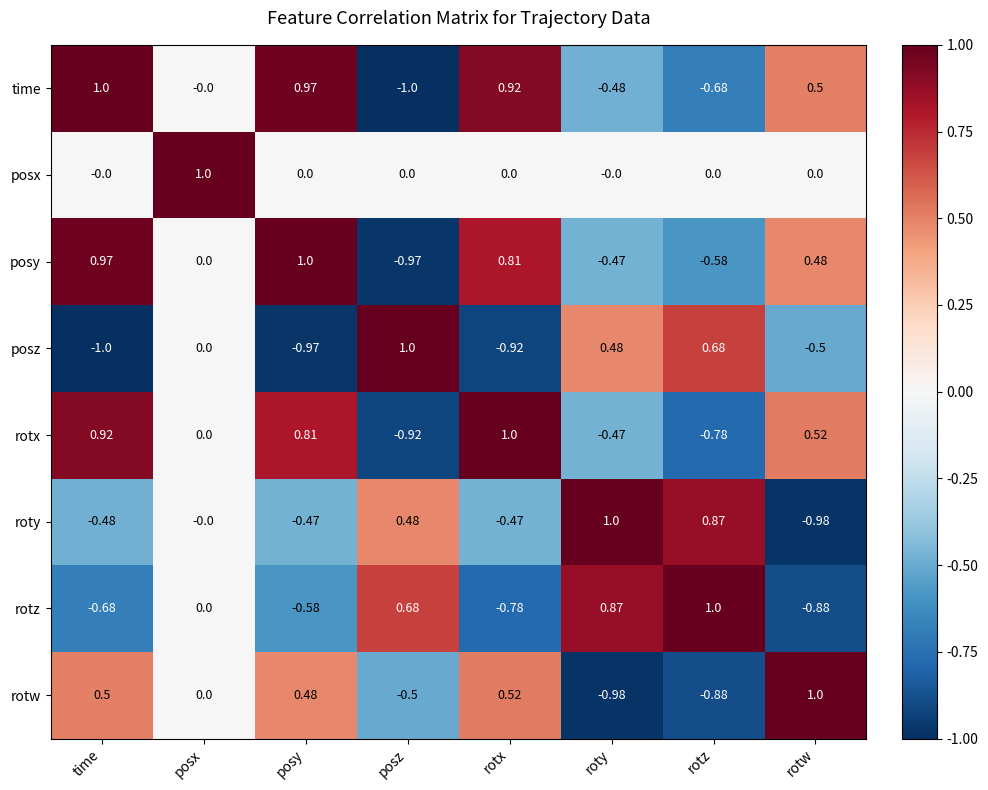

Between time and rotx, which series saw the biggest shift?

posy